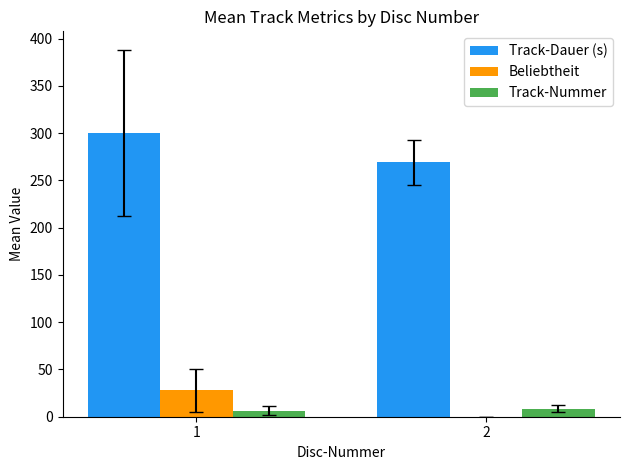

What is the maximum value for Track-Nummer?

8.5